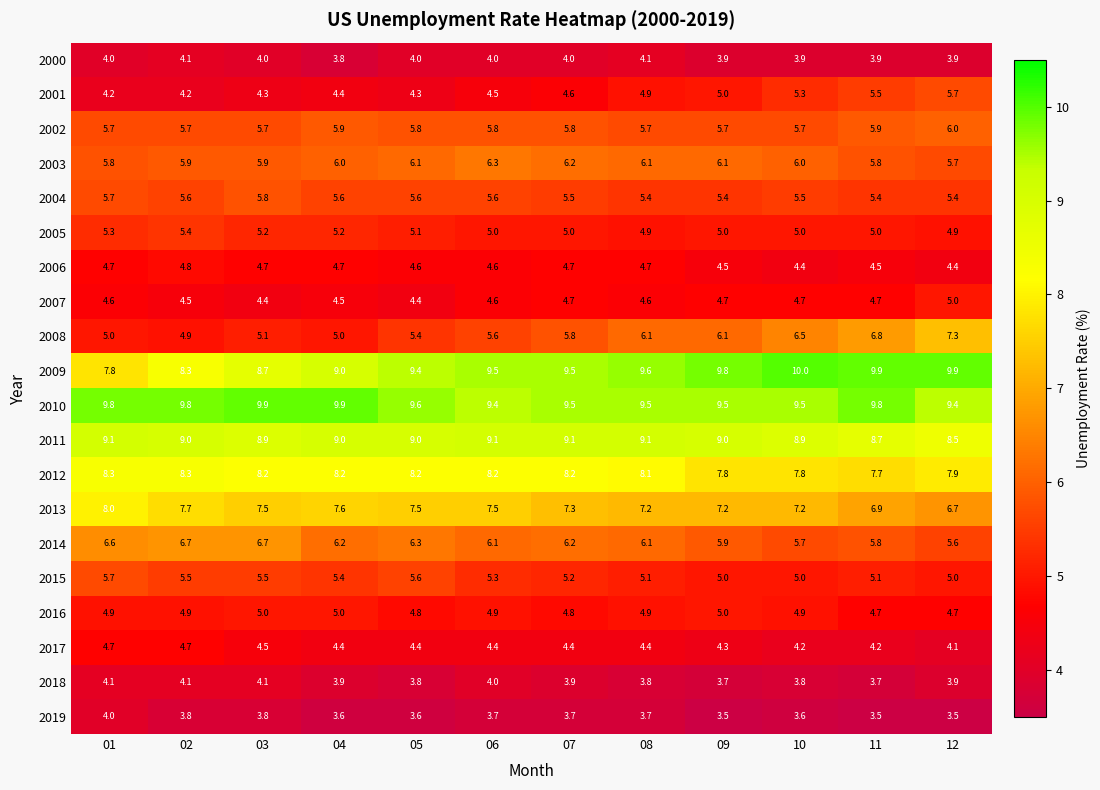

What is the difference between the highest and lowest values at 05?

6.0